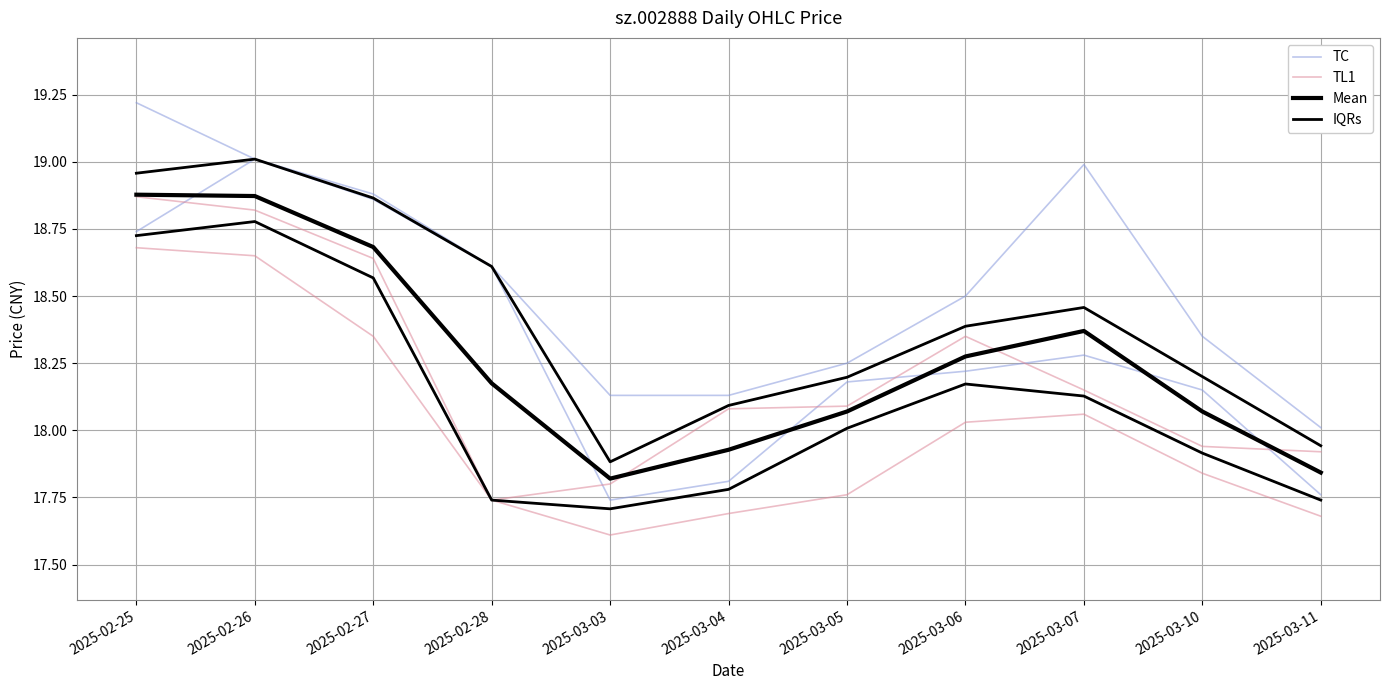

Between which two adjacent categories do Mean and TC first intersect?

2025-02-25 and 2025-02-26